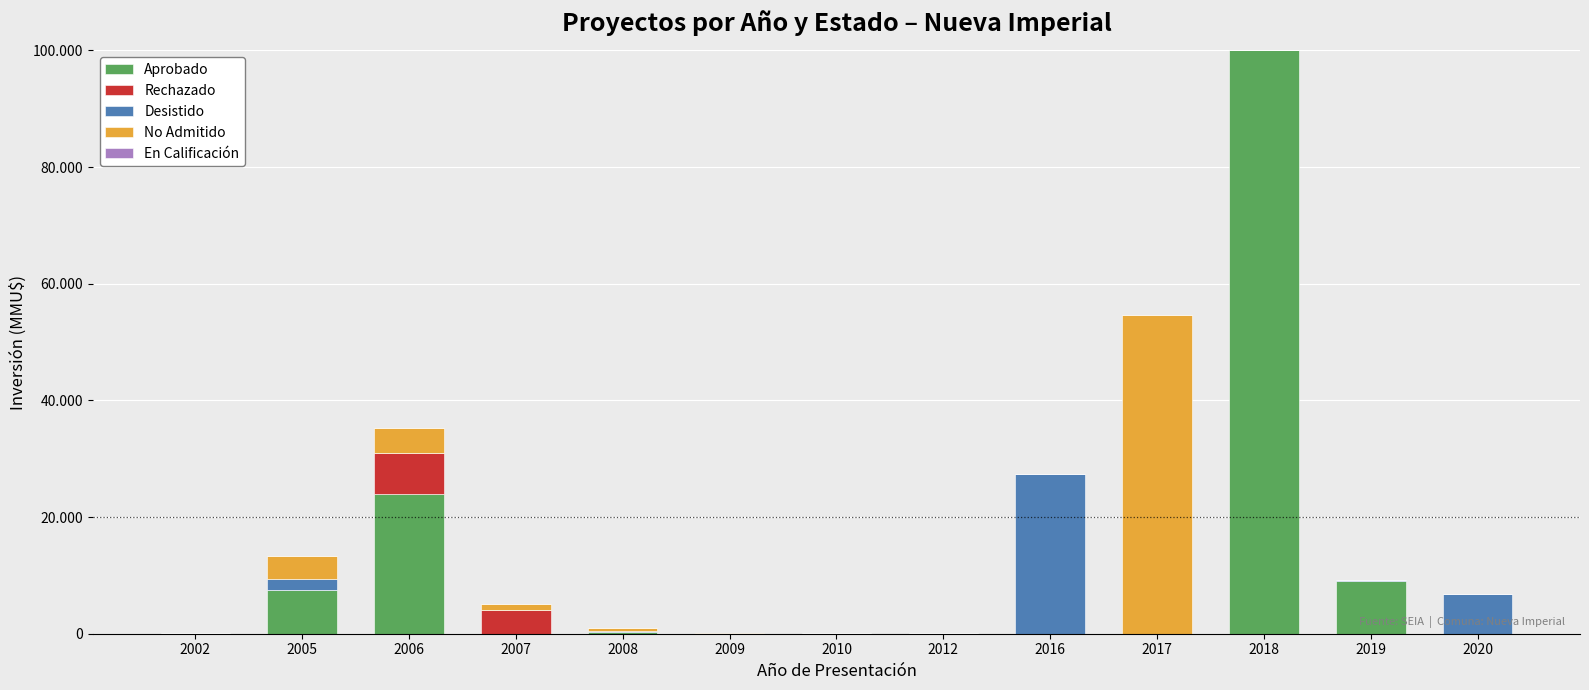

Are the bars grouped side by side (vs. stacked)?

No